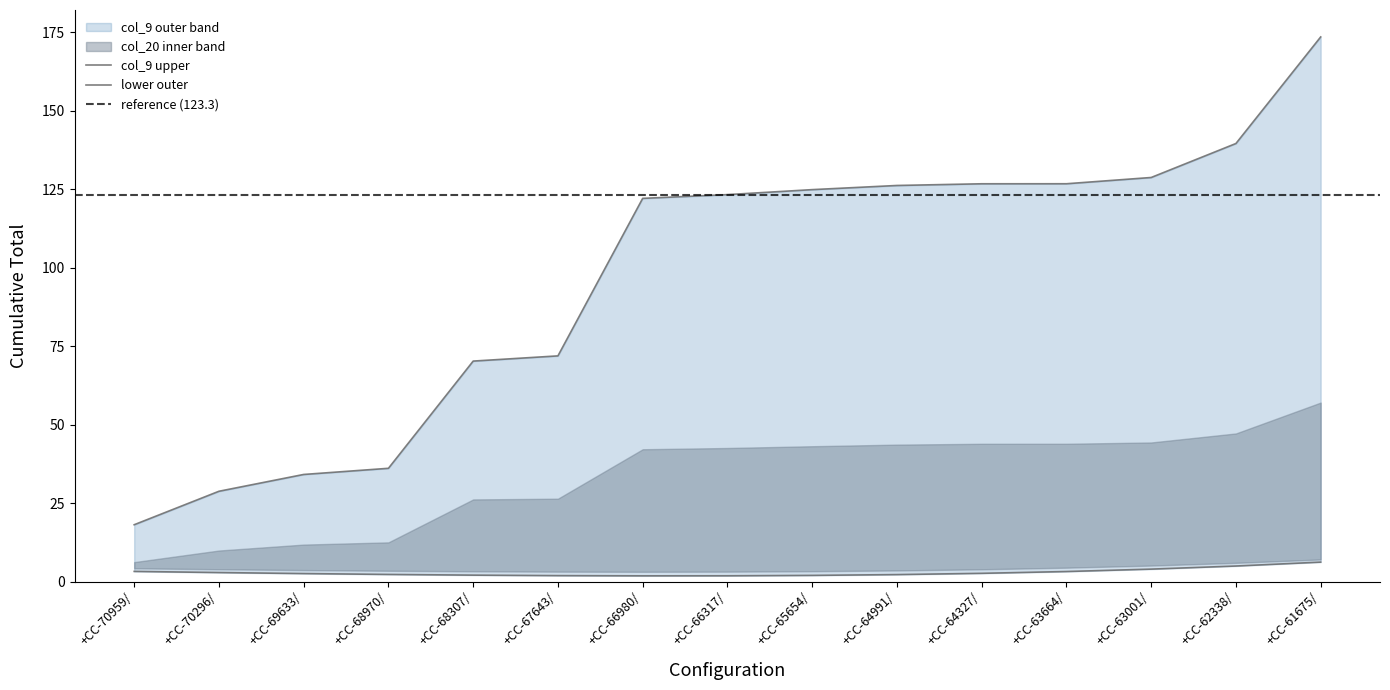

Does the chart display data point markers on the line(s)?

No